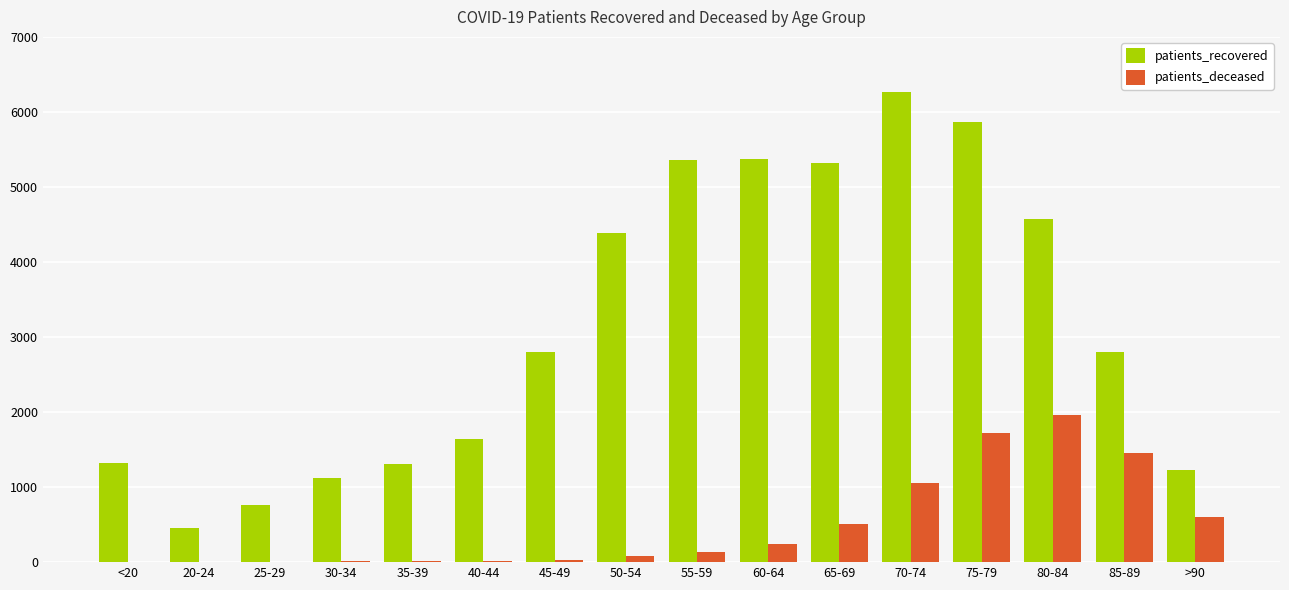

Which series changed the most between <20 and 70-74?

patients_recovered